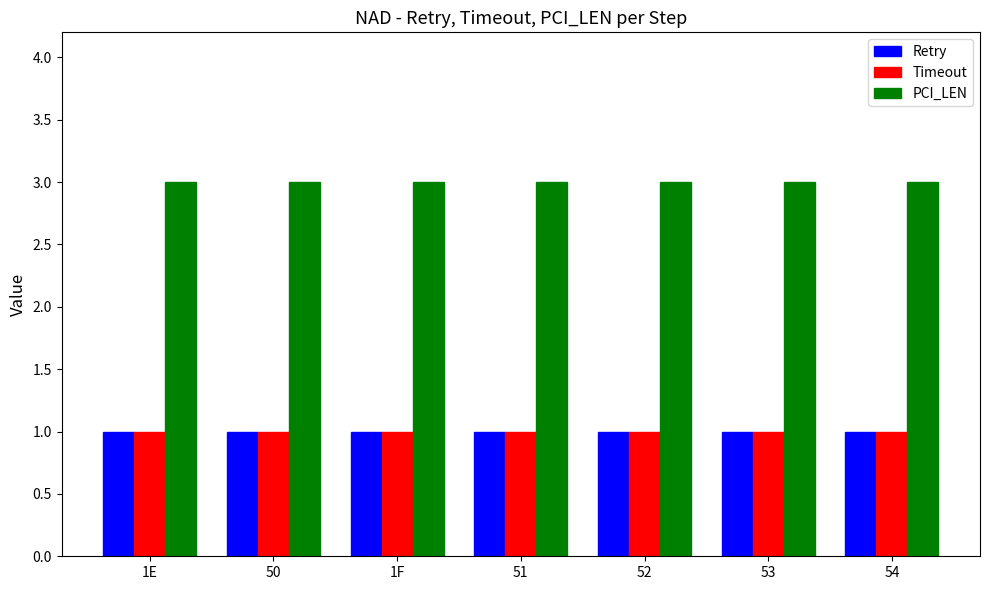

What is the sum of the PCI_LEN values at 53 and 52?

6